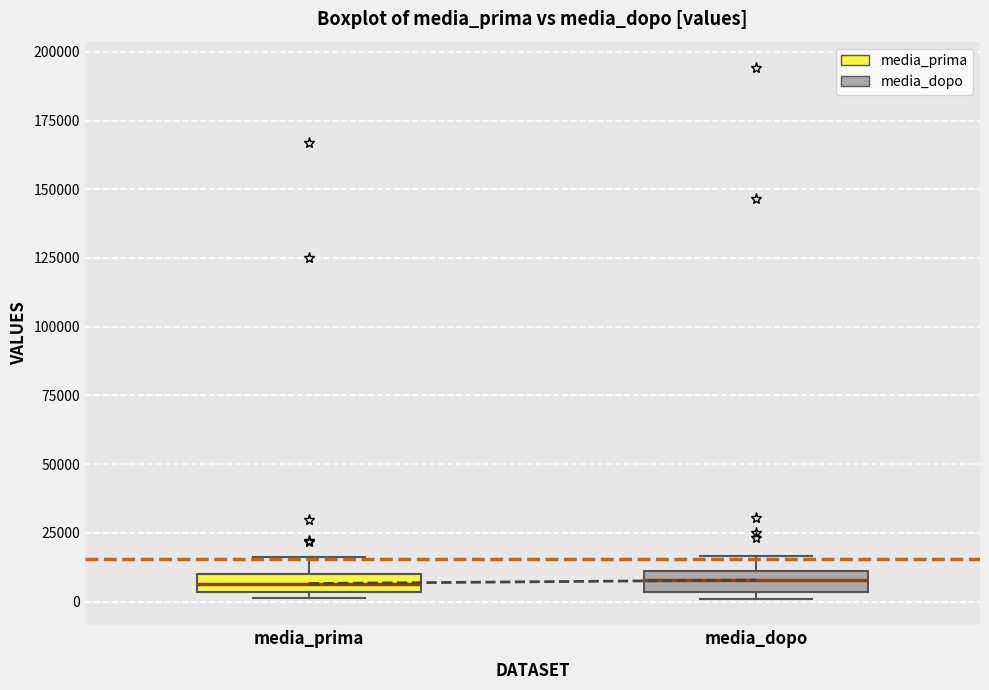

Where is the upper edge of the box for media_prima on the y-axis? The values are not printed on the chart, so give them approximately, as read against the axis.

10000